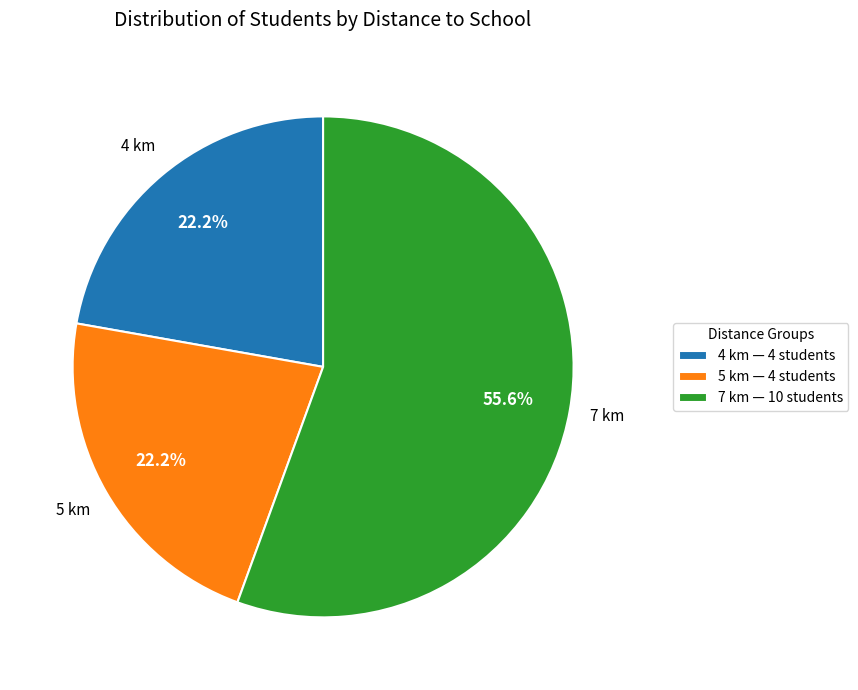

Is there a majority slice in this chart?

Yes